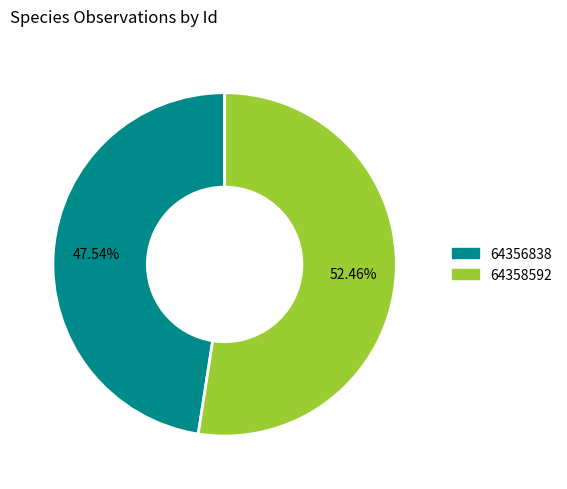

How many slices are in this pie chart?

2